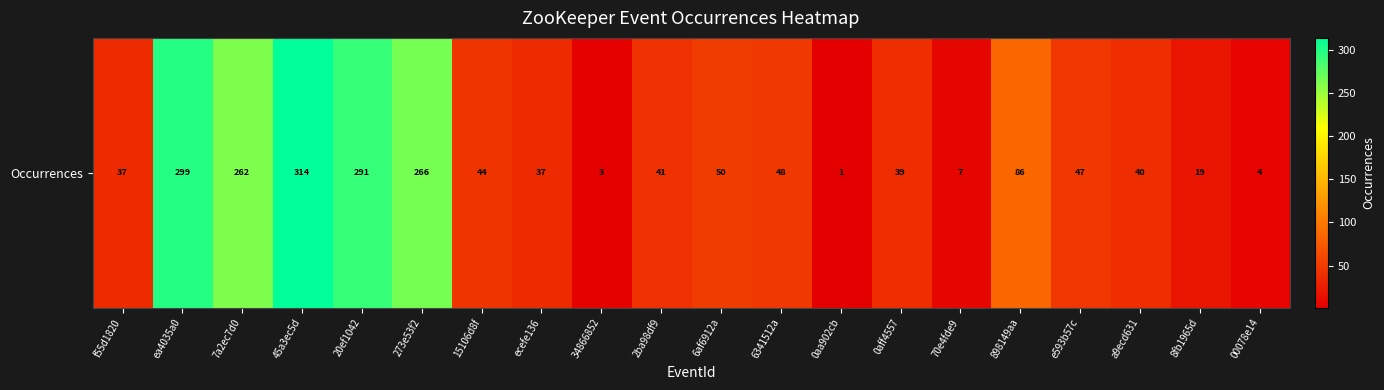

What is the greatest value displayed?

314